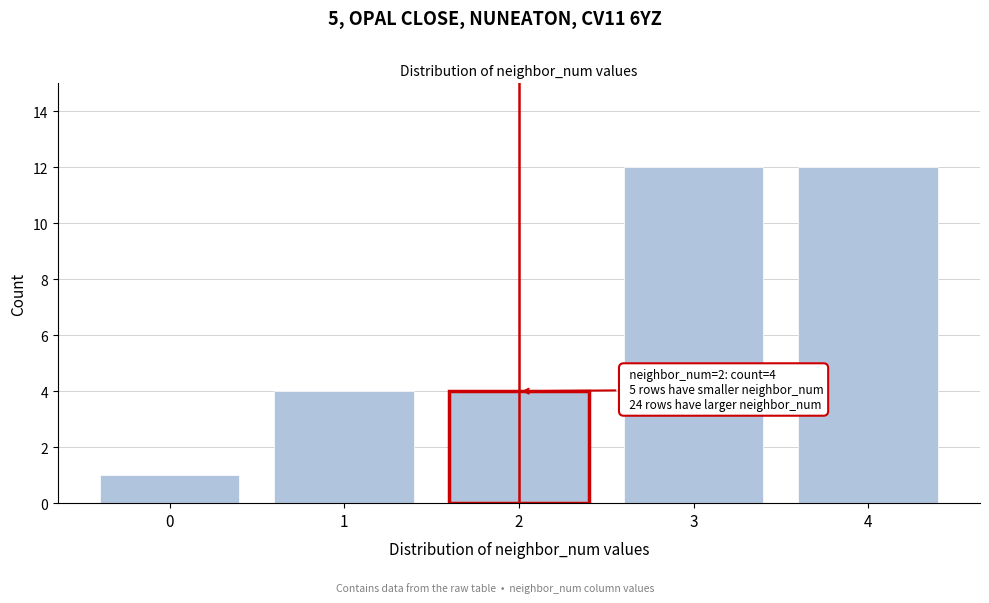

Reading right to left, extract all data points from this chart.

4=12	3=12	2=4	1=4	0=1